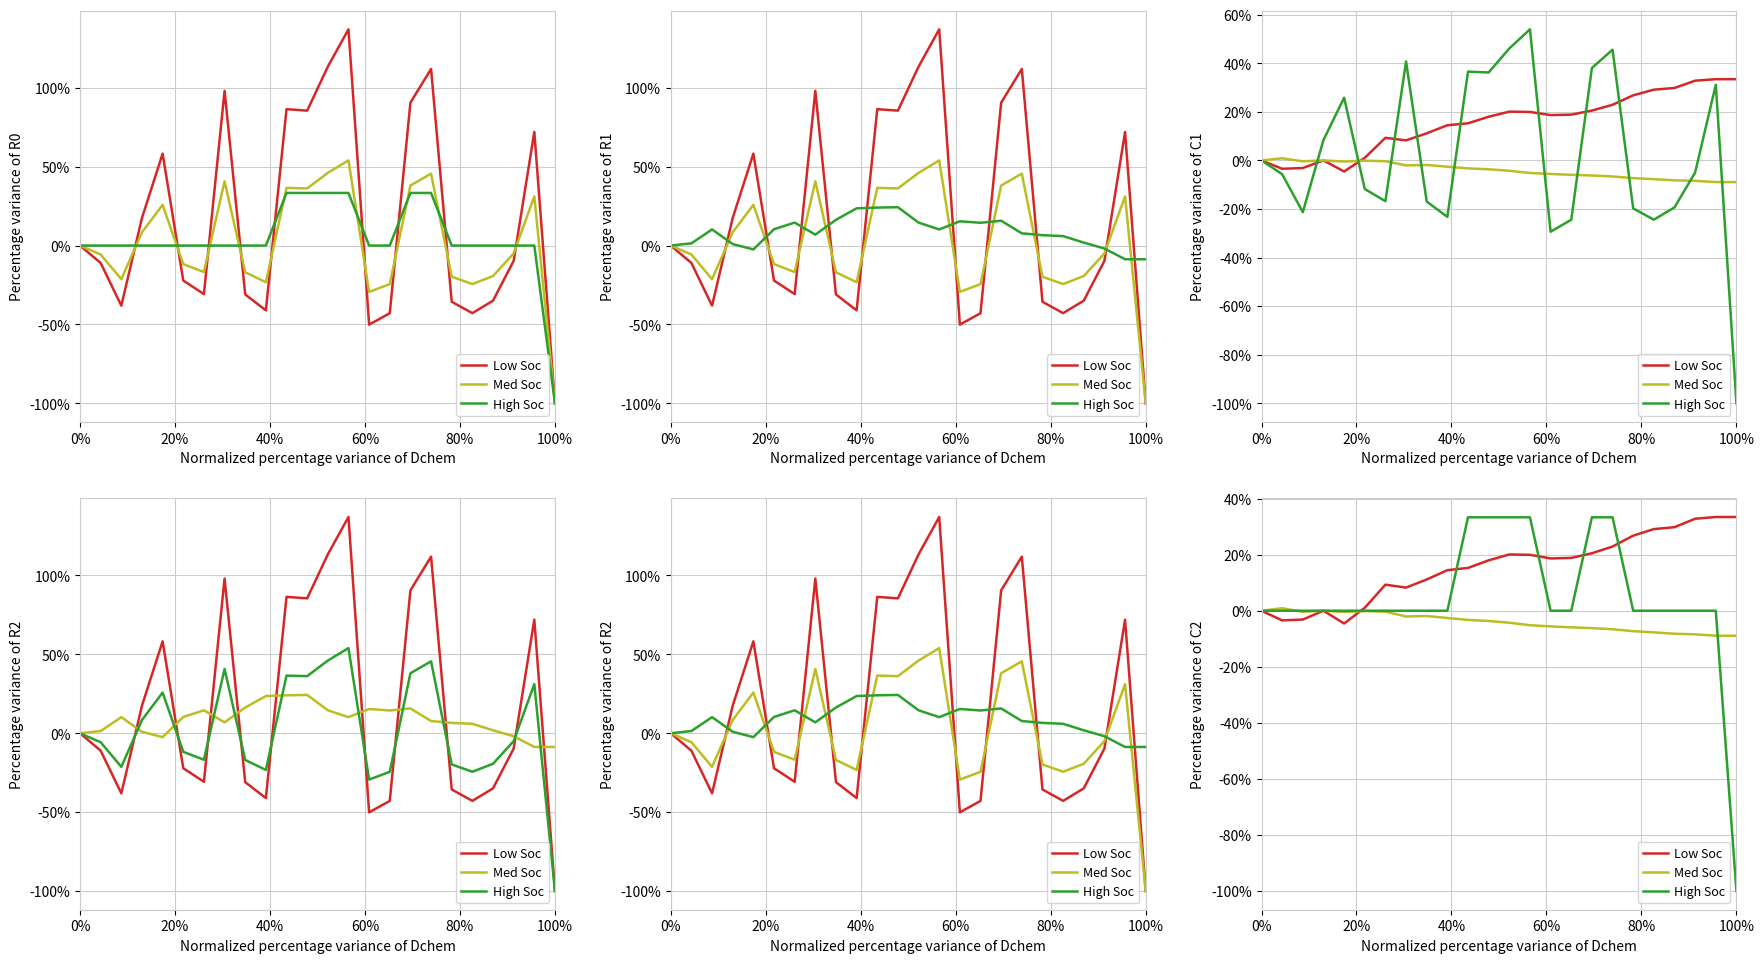

What is the value of the Med Soc point at the 16th from the left?

-5.9